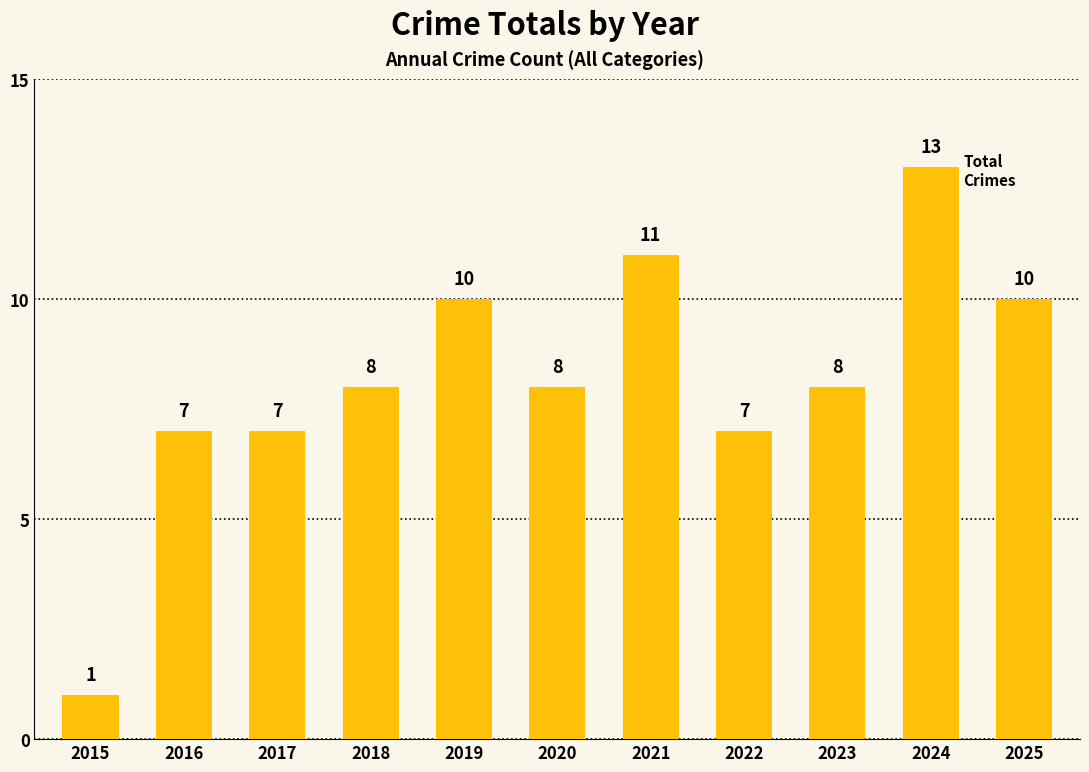

What value does the data have at 2020?

8